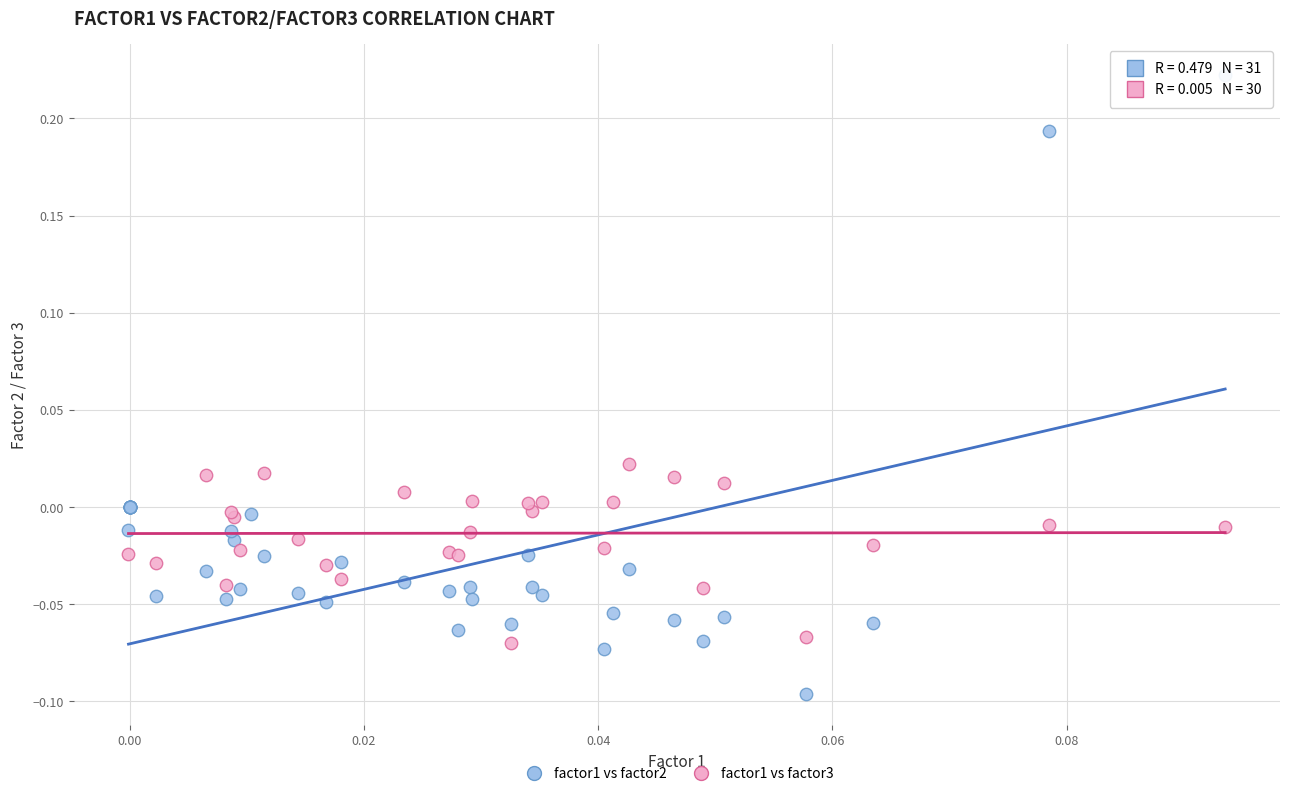

Which series has the widest spread of Y values?

factor1 vs factor2